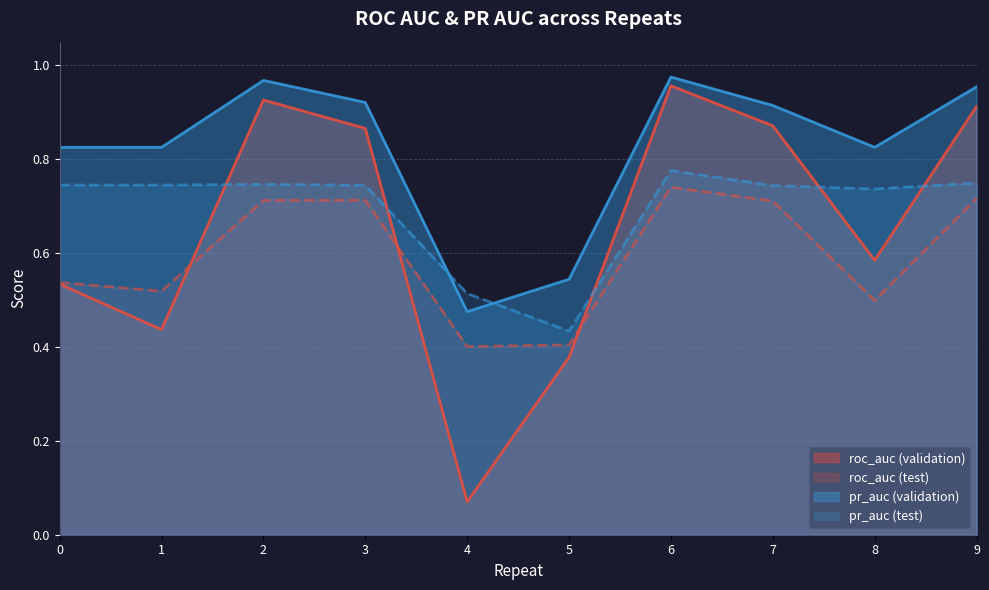

Reading left to right, list all the values displayed in this chart.

roc_auc (validation): 0=0.5	1=0.4	2=0.9	3=0.9	4=0.1	5=0.4	6=1.0	7=0.9	8=0.6	9=0.9
roc_auc (test): 0=0.5	1=0.5	2=0.7	3=0.7	4=0.4	5=0.4	6=0.7	7=0.7	8=0.5	9=0.7
pr_auc (validation): 0=0.8	1=0.8	2=1.0	3=0.9	4=0.5	5=0.5	6=1.0	7=0.9	8=0.8	9=1.0
pr_auc (test): 0=0.7	1=0.7	2=0.7	3=0.7	4=0.5	5=0.4	6=0.8	7=0.7	8=0.7	9=0.7